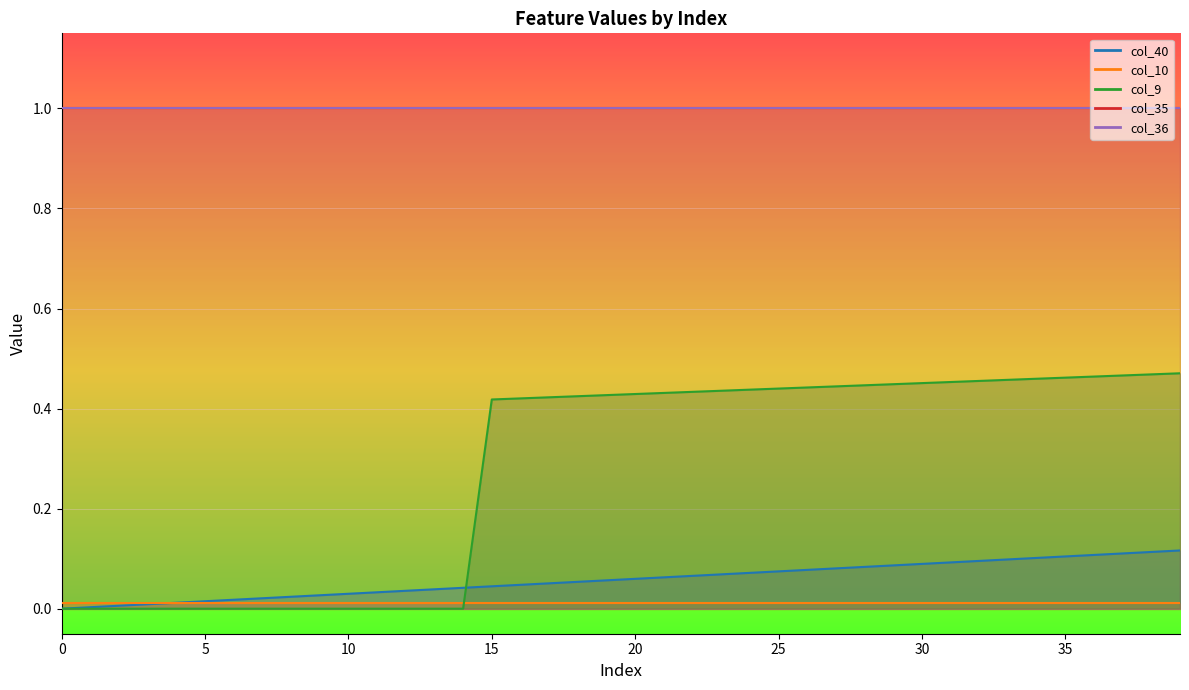

Rank the series by their maximum value, from lowest to highest.

col_10 line, col_40 line, col_9 line, col_35 line, col_36 line